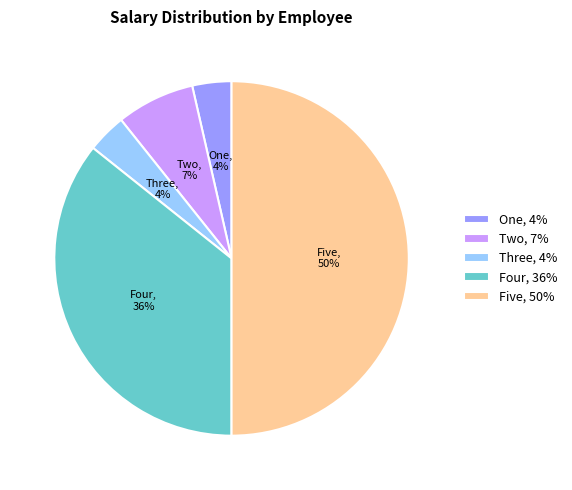

Does One, 4% account for over 50% of the chart?

No